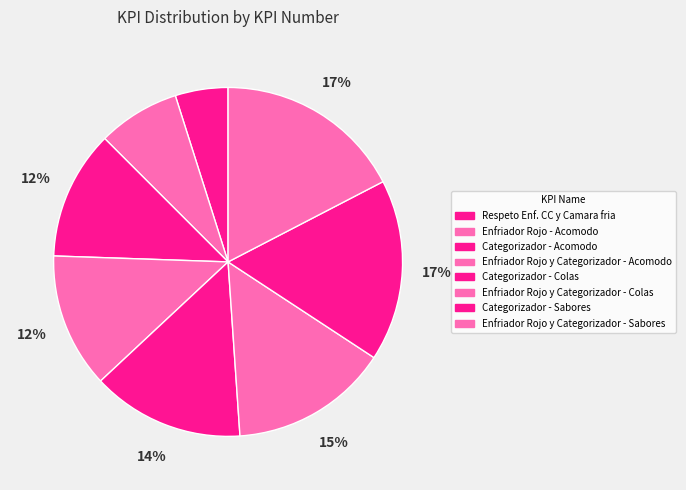

Is it true that Respeto Enf. CC y Camara fria is 5% of the pie?

True